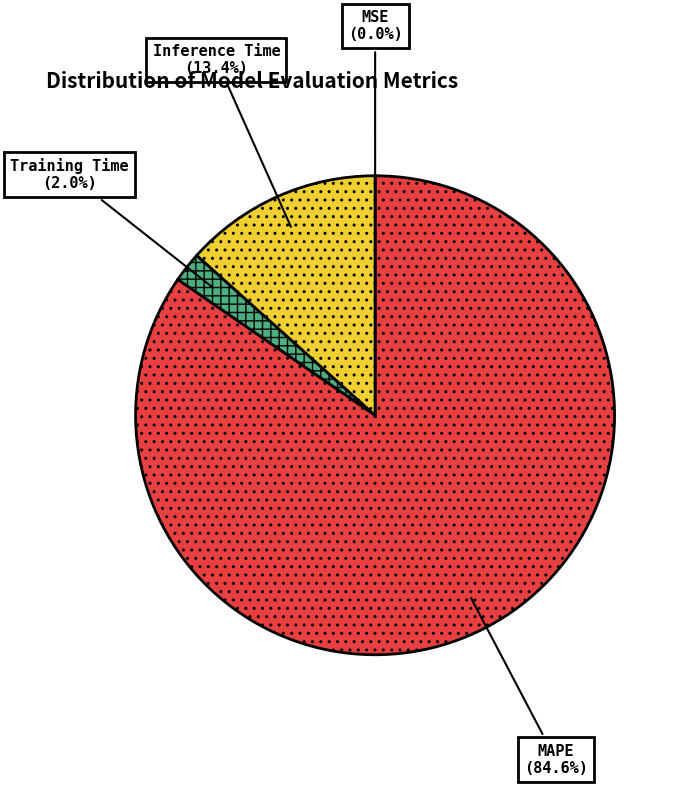

To the nearest percent, what portion does Inference Time represent?

13%